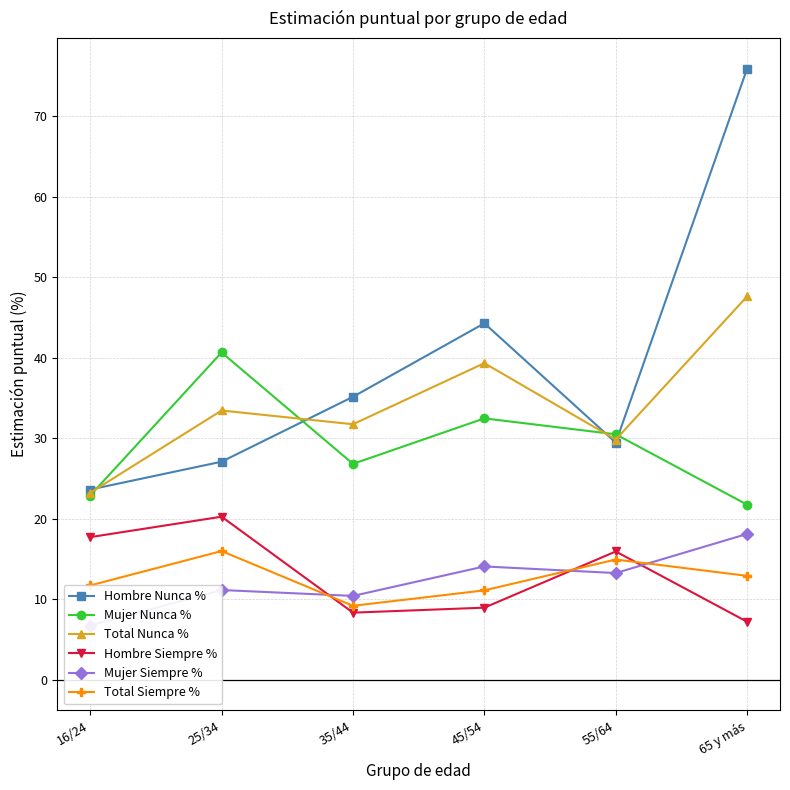

Is the value of Mujer Siempre % at 35/44 greater than the value of Total Nunca % at 16/24?

No